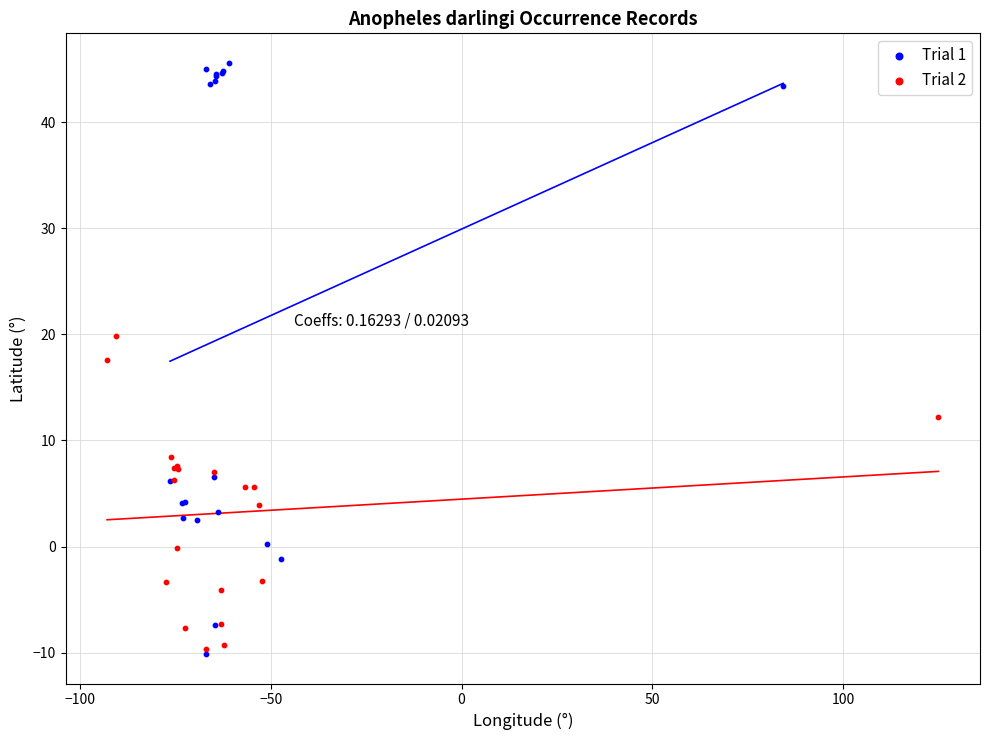

Which series contains the highest Y value?

Trial 1